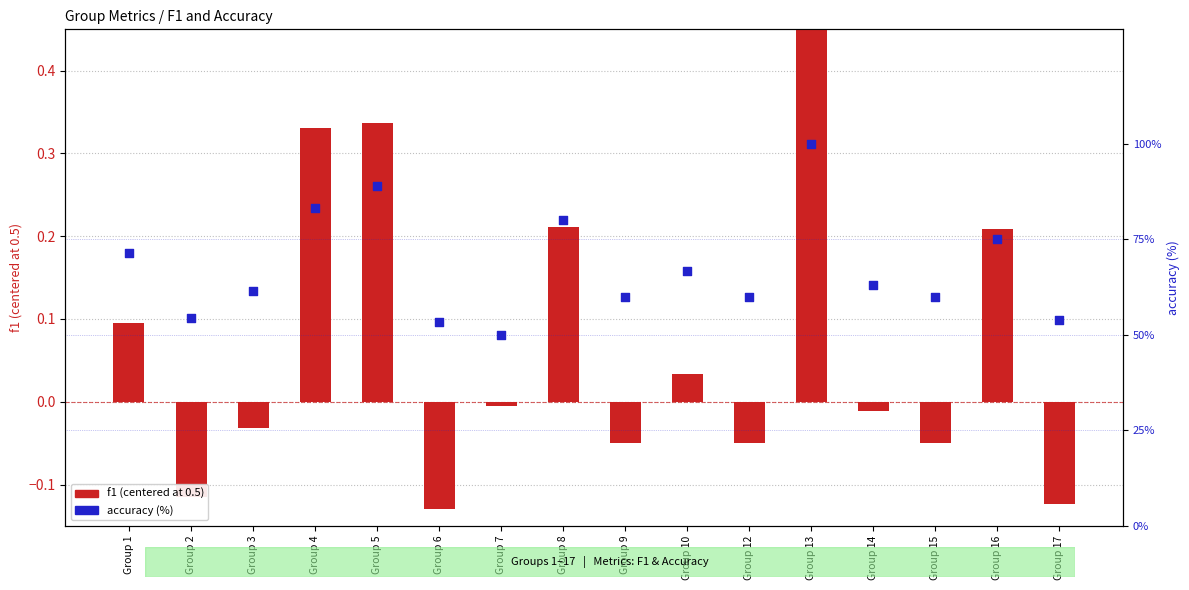

Which series has the largest total across all categories?

accuracy (%)